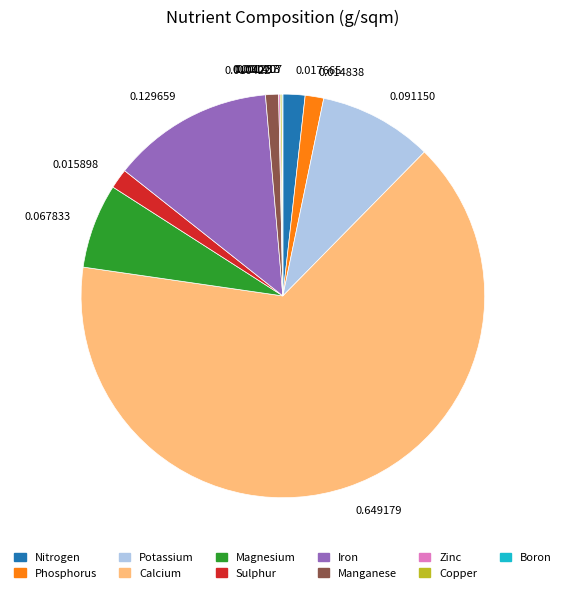

Between Calcium and Manganese, which is larger?

Calcium